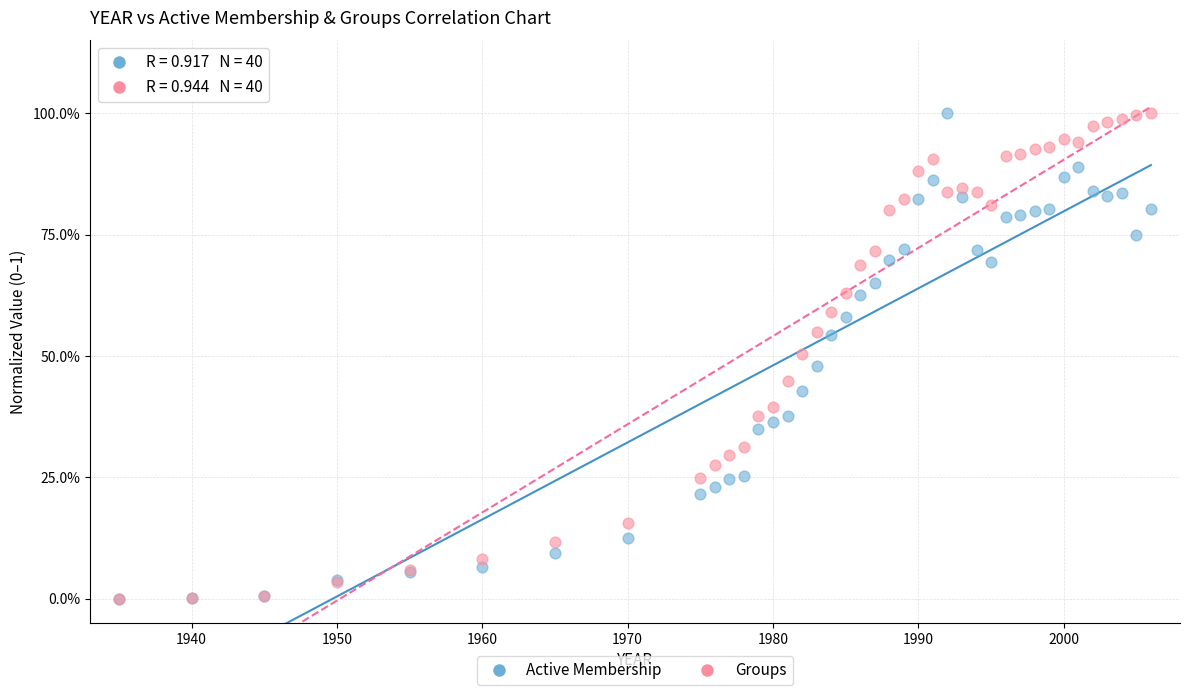

What are all the series names shown in the legend?

Active Membership, Groups